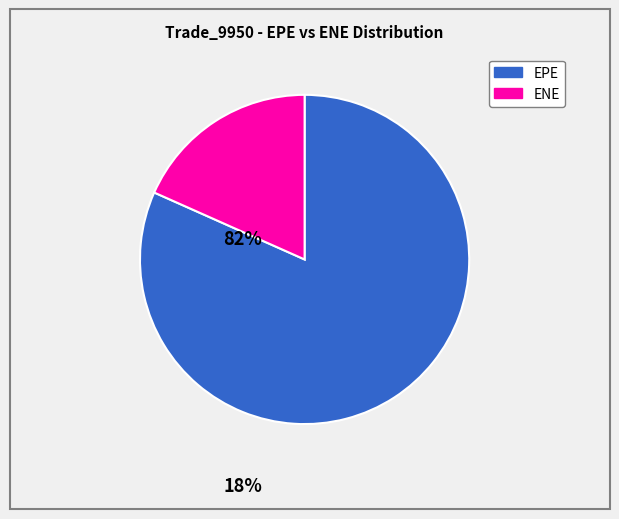

Which slice is the largest?

EPE